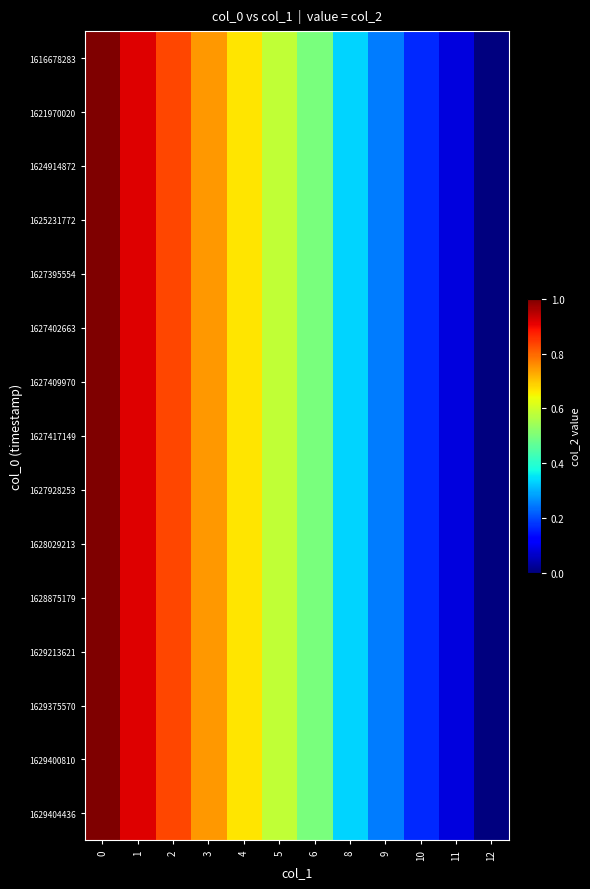

What is the total value across all series at 6?

7.5